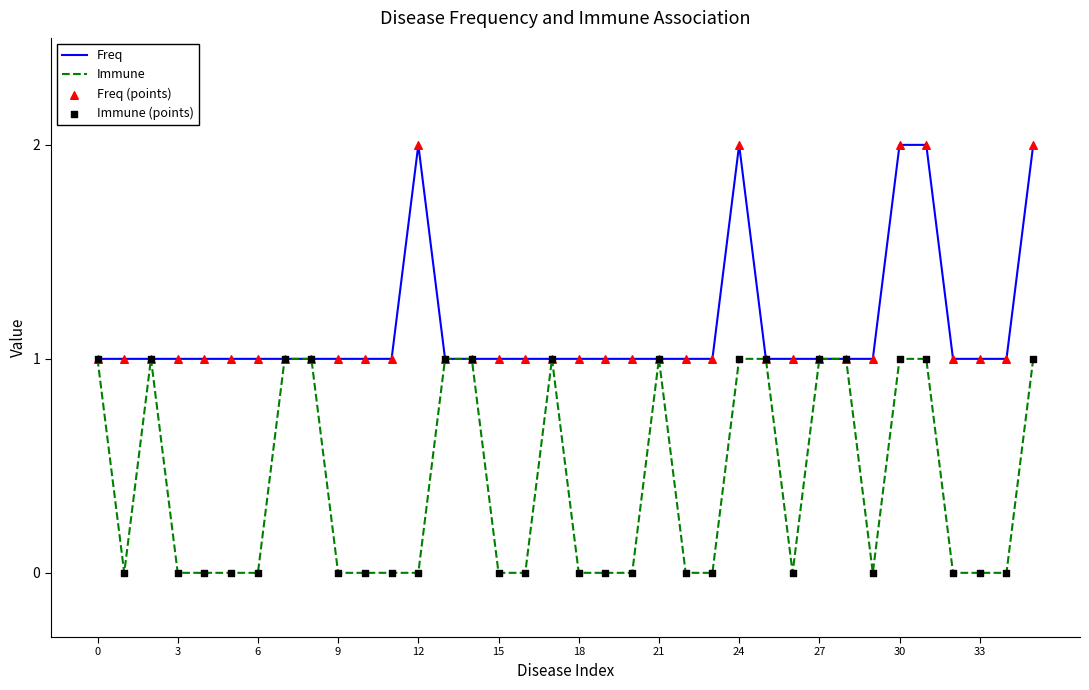

List the series in order of their peak value, highest first.

Freq, Immune